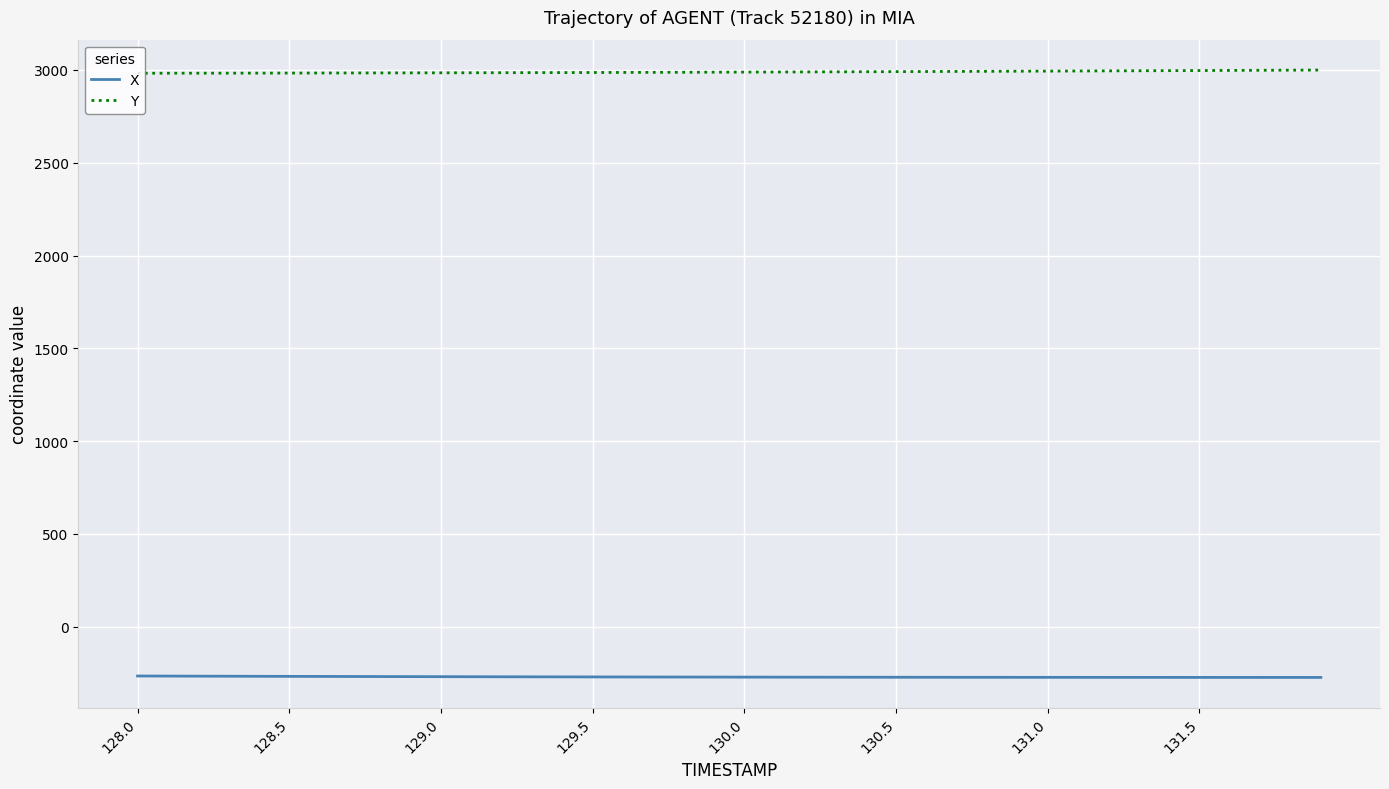

Which series has the largest total across all categories?

Y